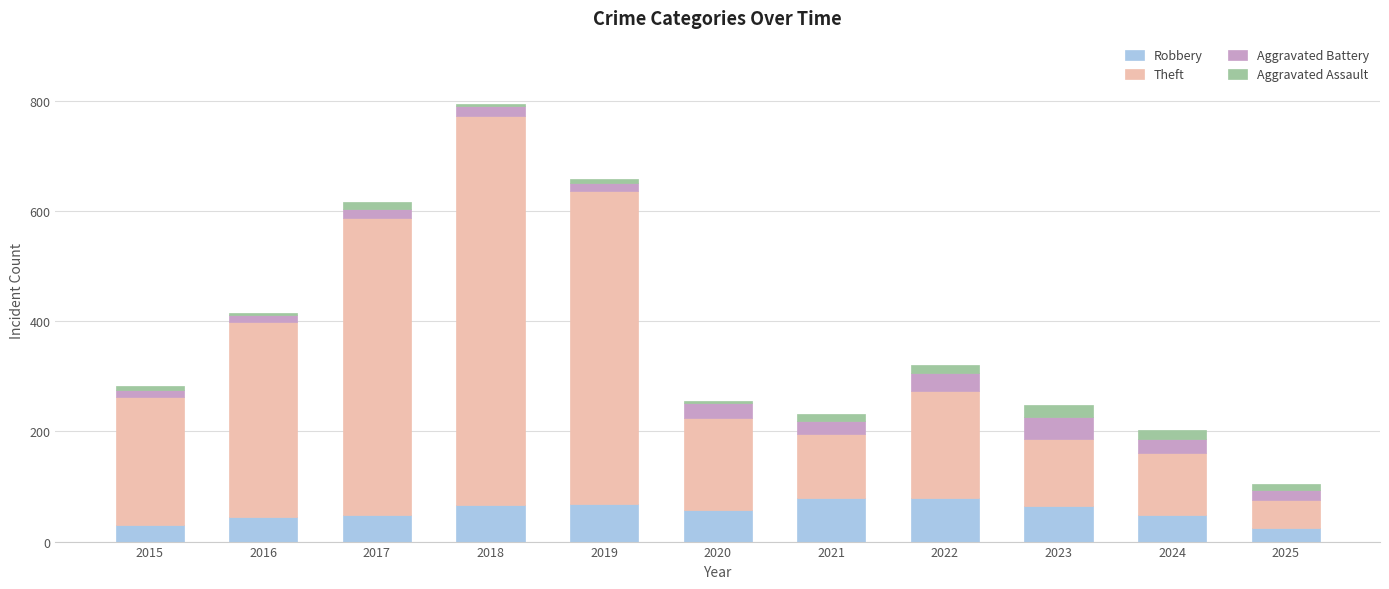

Are the bars horizontal?

No